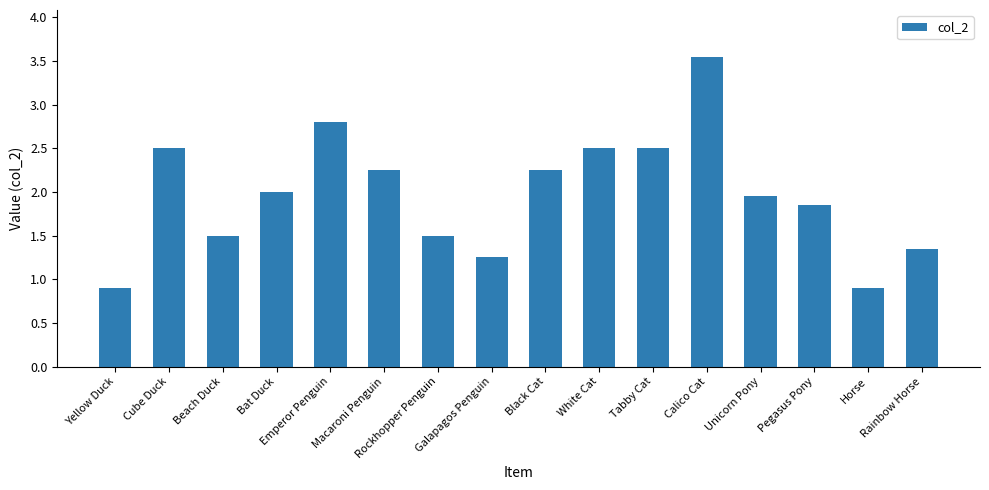

What is the sum of all values?

31.6